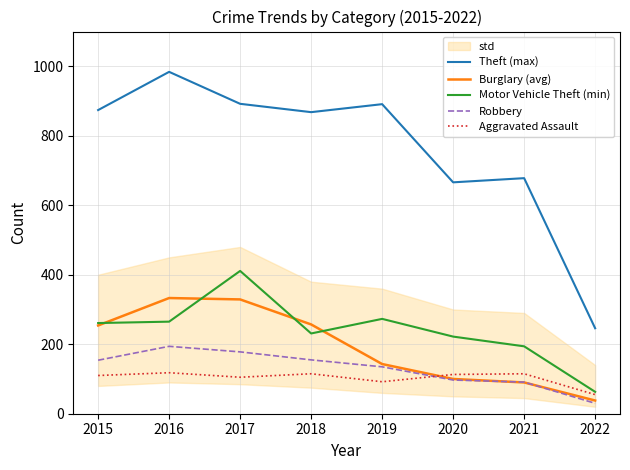

True or false: Aggravated Assault has a value of 105 at 2017.

True